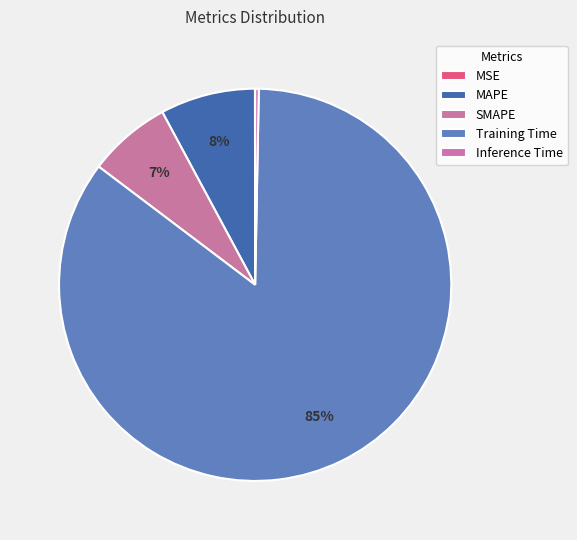

Which category has the smallest portion of the pie?

MSE